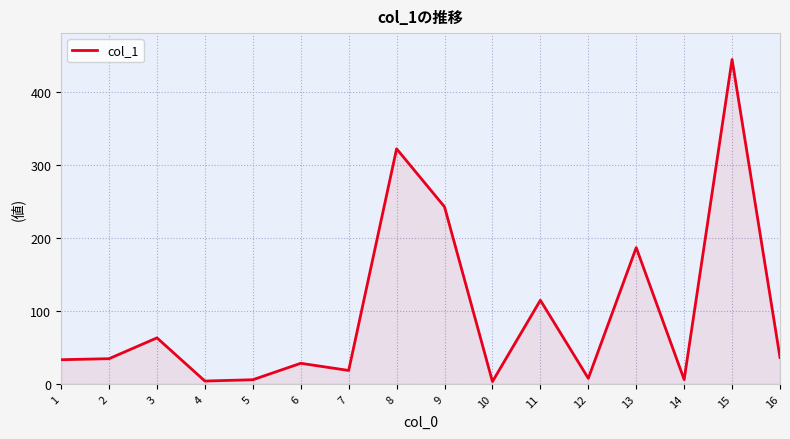

Which category has the highest value across all series?

15